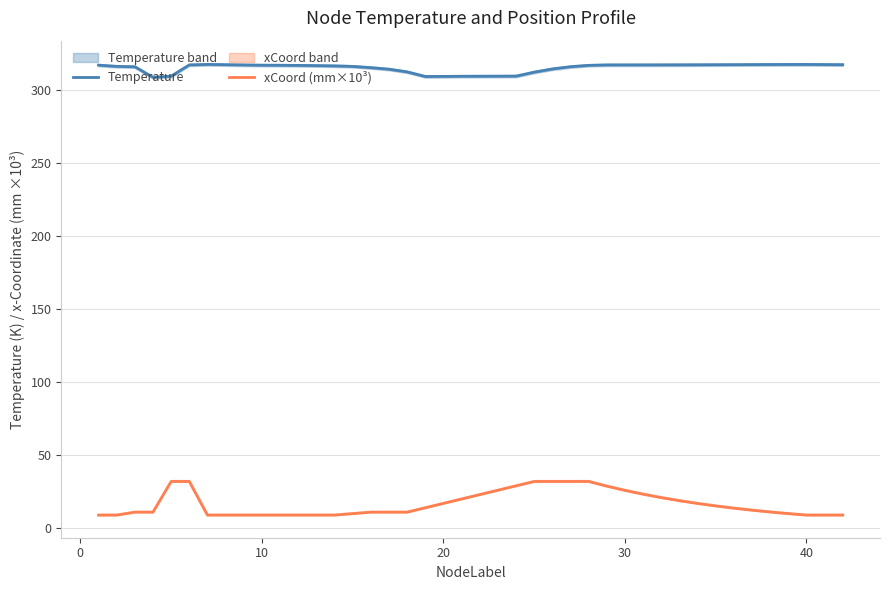

How many values in the xCoord (mm×10³) series exceed 13?

20